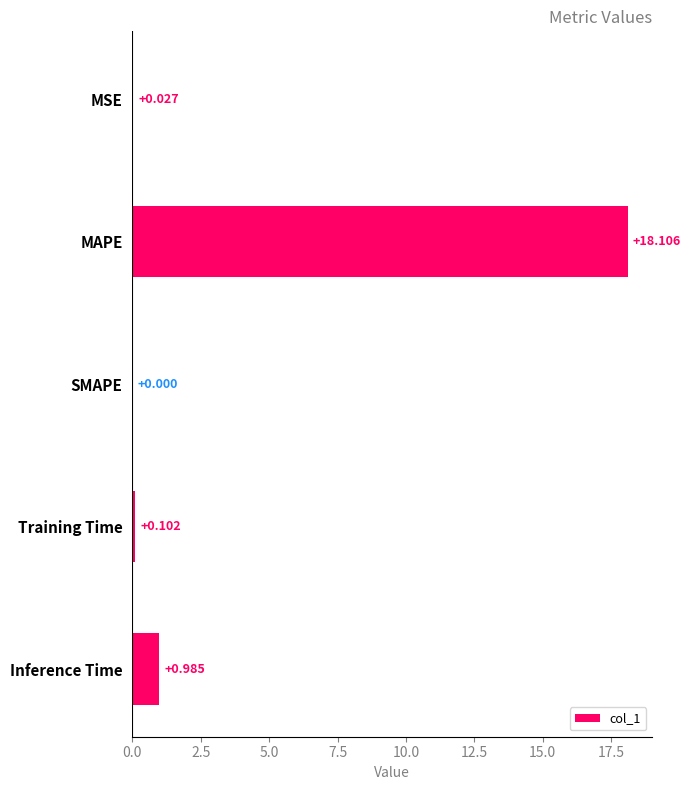

Which has a higher value, SMAPE or Inference Time?

Inference Time